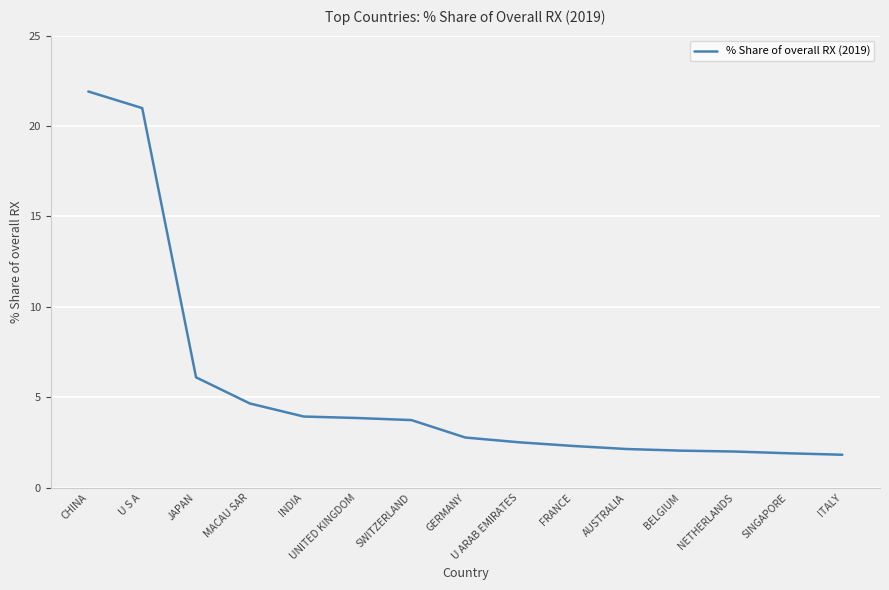

Read the value at FRANCE.

2.3